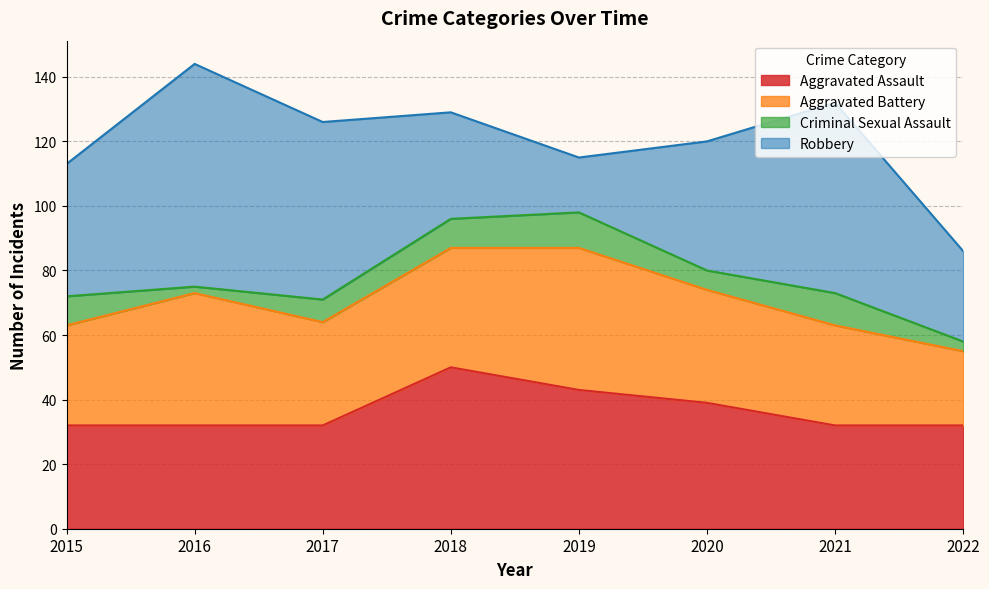

Reading left to right, transcribe all the data shown in this chart.

Aggravated Assault: 2015=32	2016=32	2017=32	2018=50	2019=43	2020=39	2021=32	2022=32
Aggravated Battery: 2015=31	2016=41	2017=32	2018=37	2019=44	2020=35	2021=31	2022=23
Criminal Sexual Assault: 2015=9	2016=2	2017=7	2018=9	2019=11	2020=6	2021=10	2022=3
Robbery: 2015=41	2016=69	2017=55	2018=33	2019=17	2020=40	2021=59	2022=28